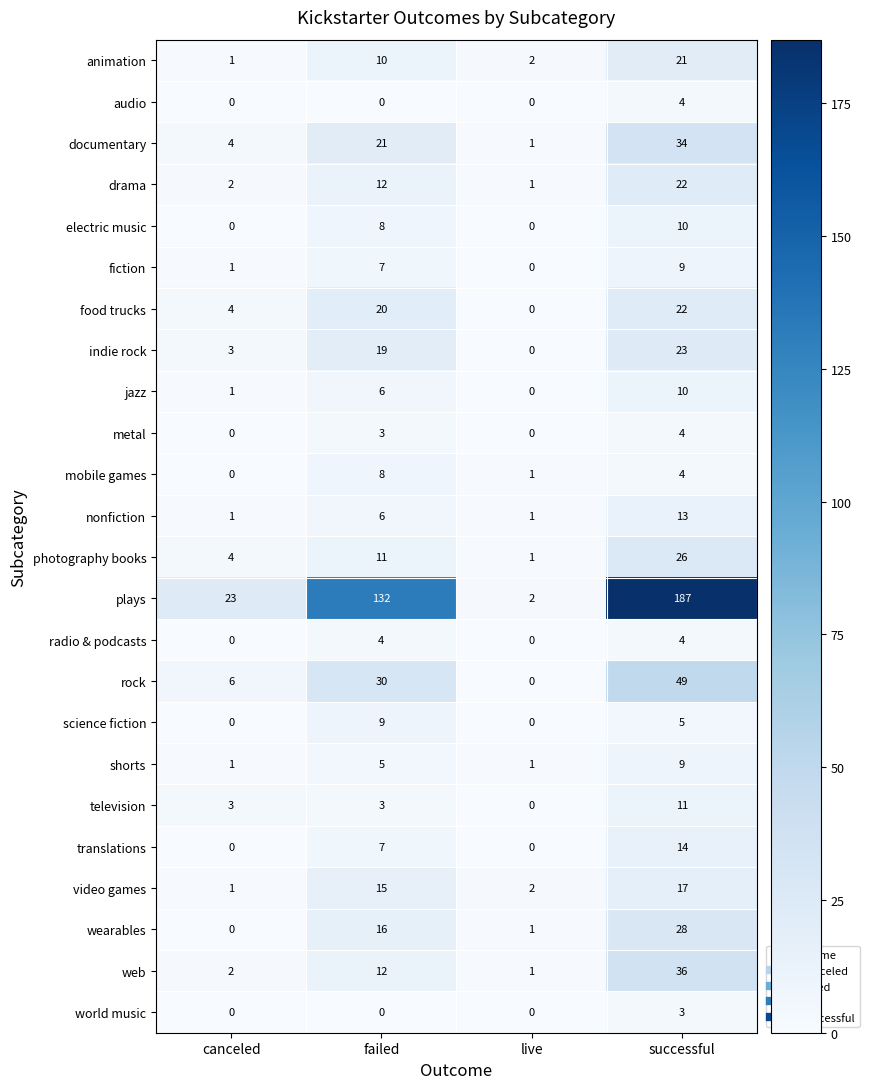

How many jazz values are between 1 and 10?

3